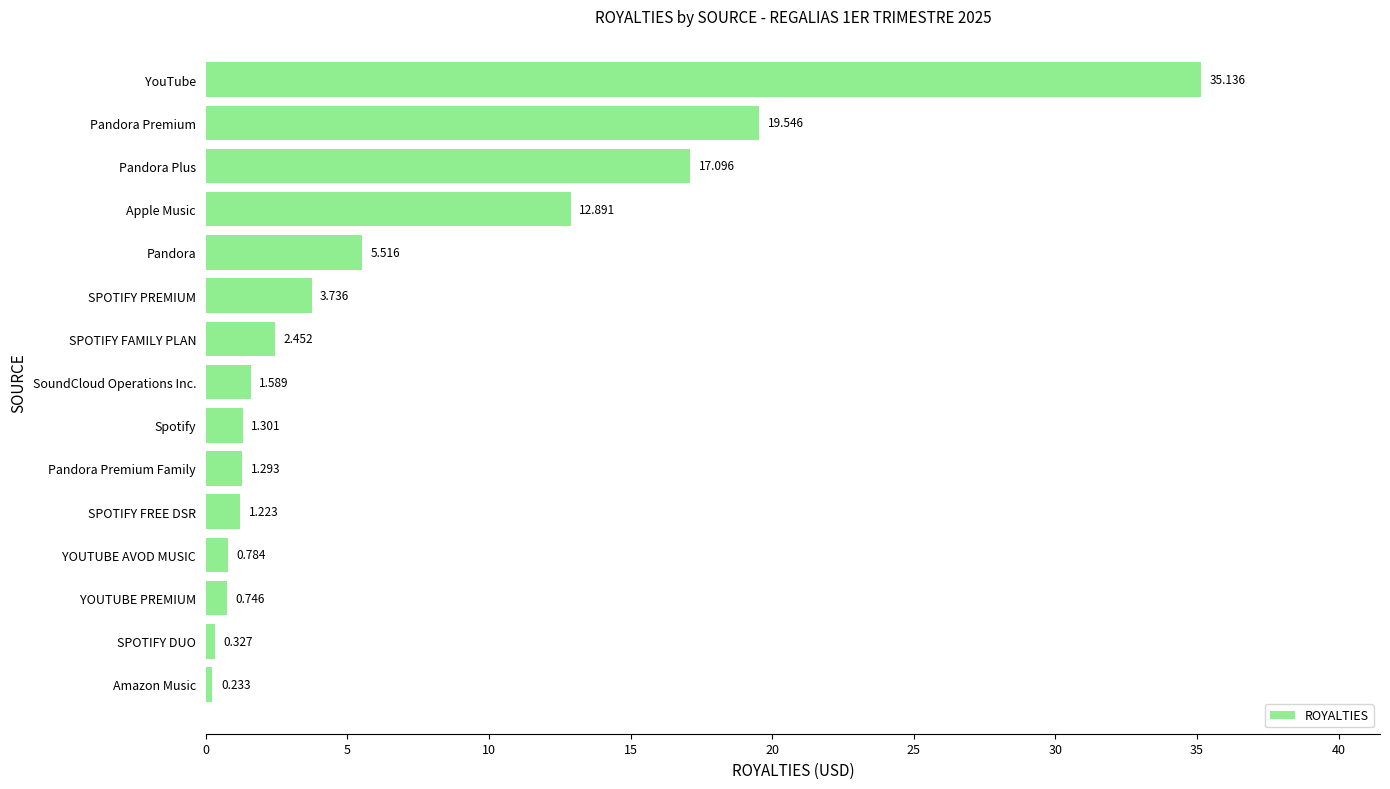

Which label corresponds to the largest value in the chart?

YouTube